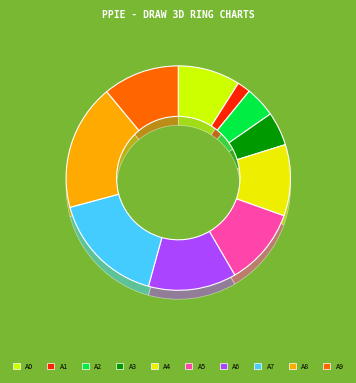

Is there a majority slice in this chart?

No